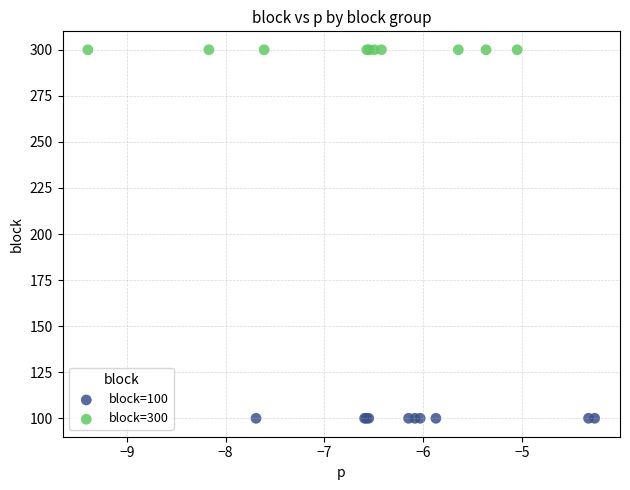

Which series reaches the maximum Y coordinate?

block=300